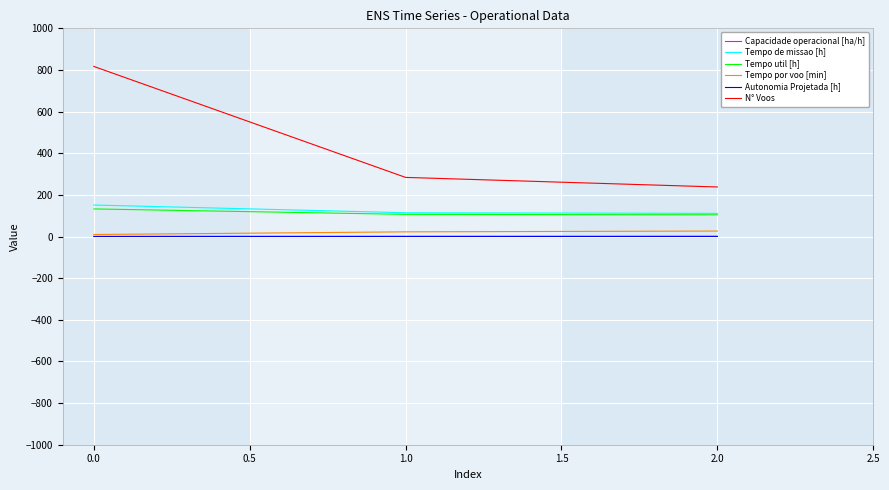

Rank the categories by N° Voos value from lowest to highest.

2.0, 1.0, 0.0